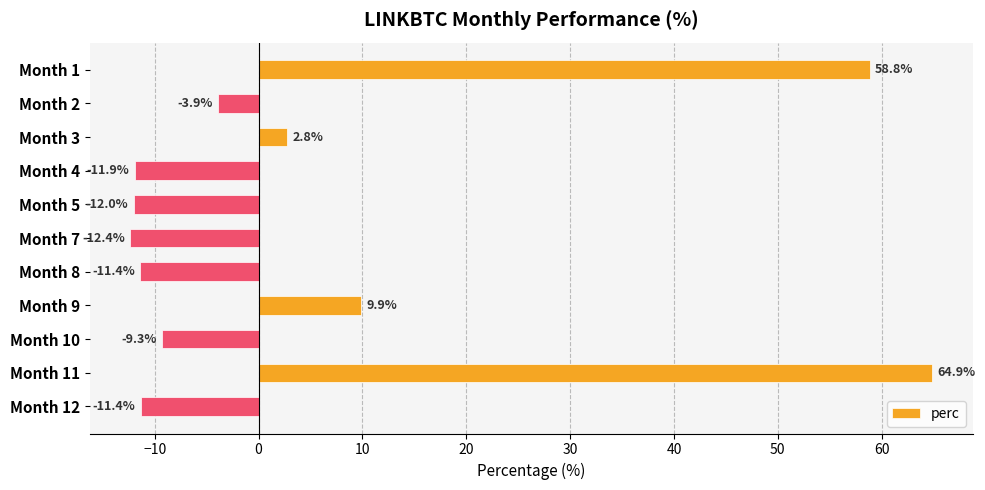

What is the greatest value displayed?

64.9